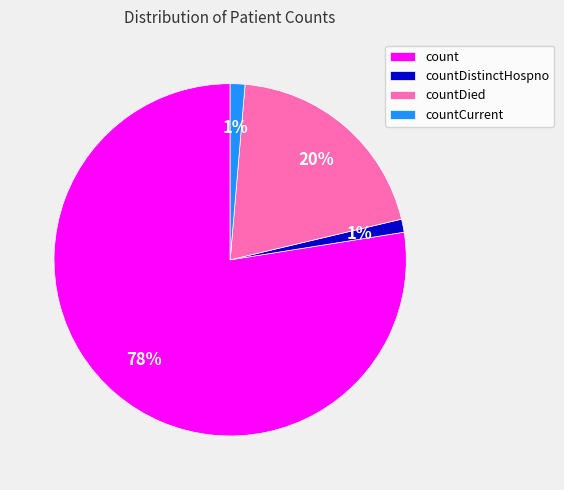

Is the sum of count and countDistinctHospno greater than half?

Yes